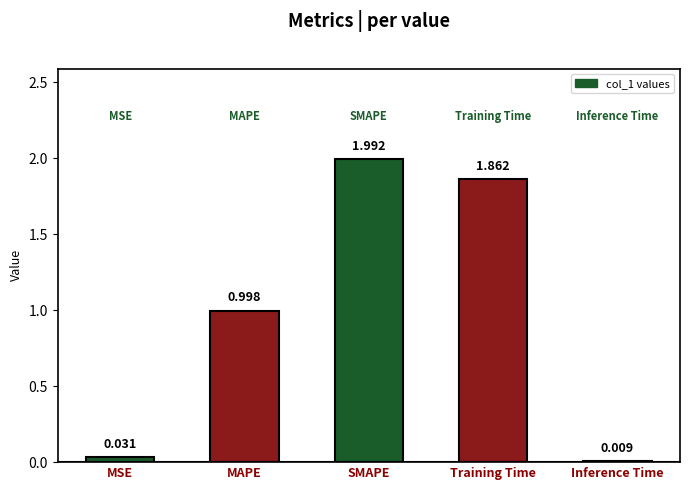

What is the change in value from SMAPE to Training Time?

-0.1